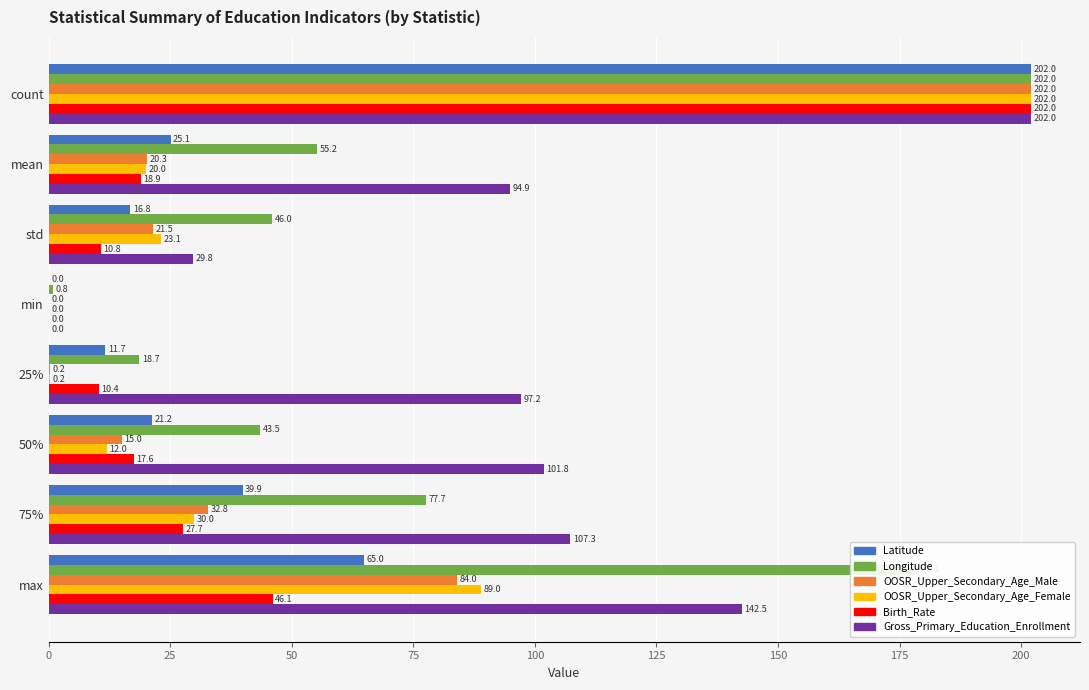

At which label is Gross_Primary_Education_Enrollment closest to 101?

50%